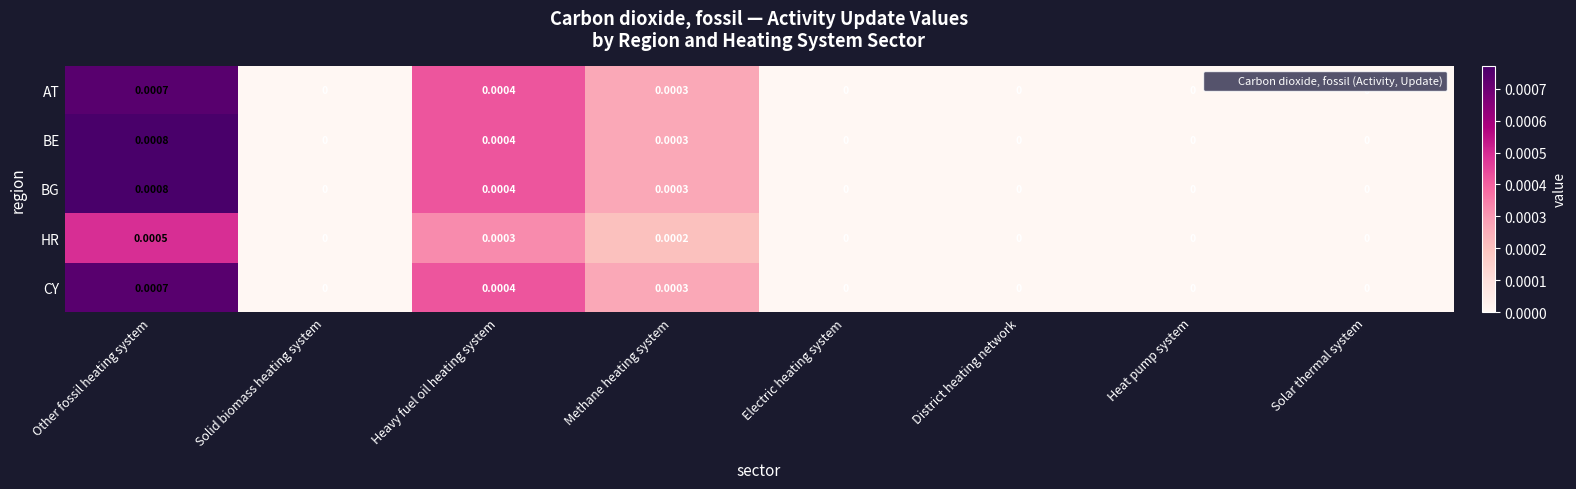

How many series are shown in this chart?

5